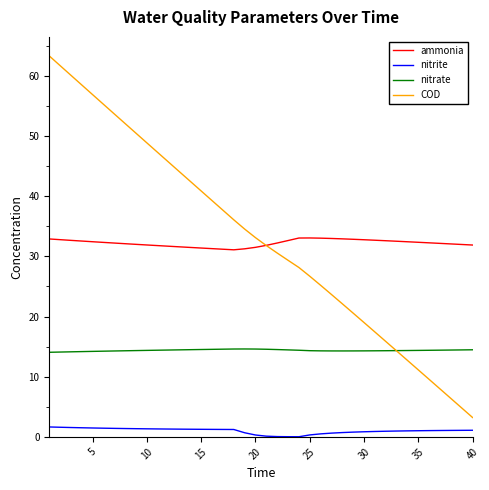

True or false: COD and nitrite cross at least once.

False